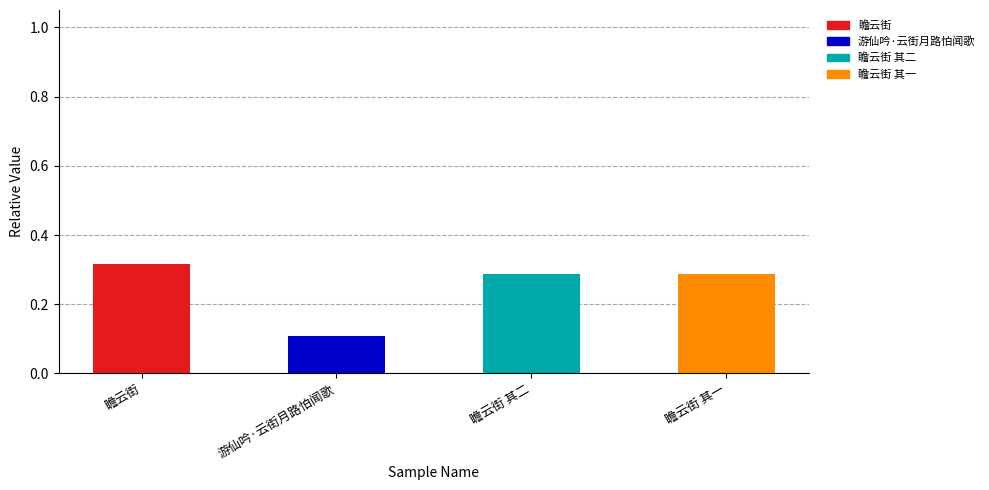

Are the bars horizontal?

No